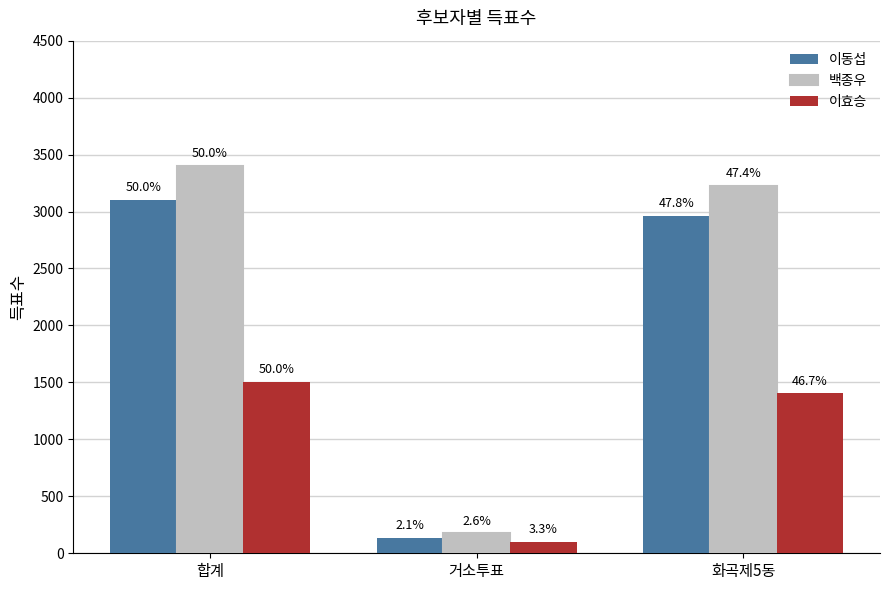

Which category has the lowest value across all series?

거소투표